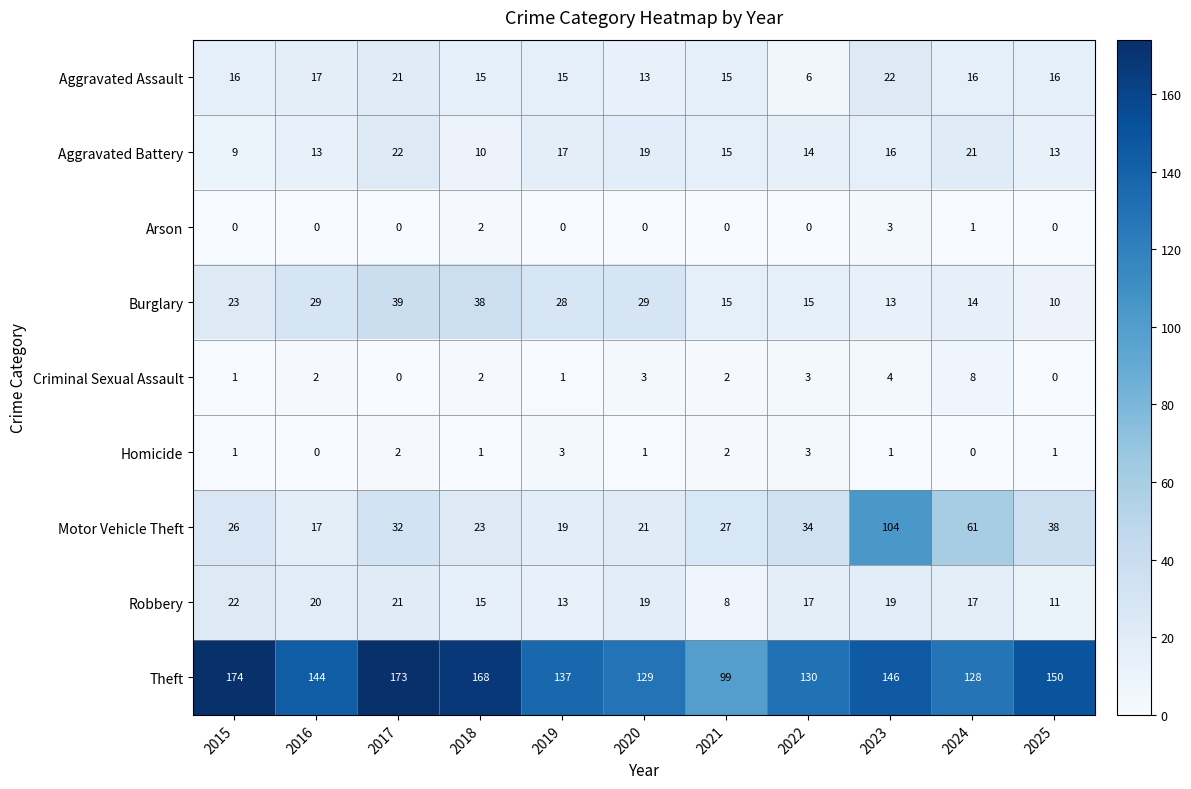

At which category does the chart reach its peak across all series?

2015